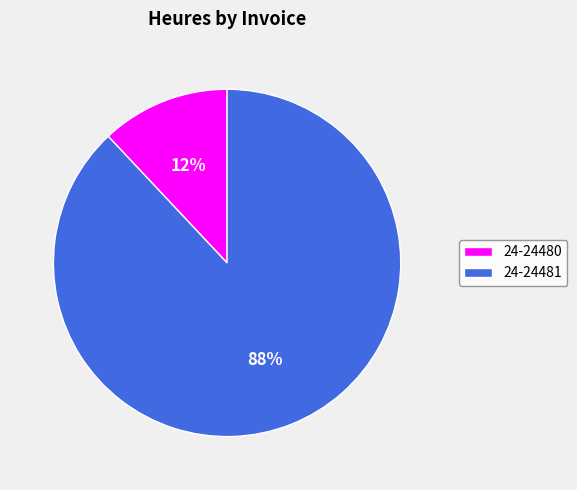

To the nearest percent, what percentage of the pie is 24-24480?

12%